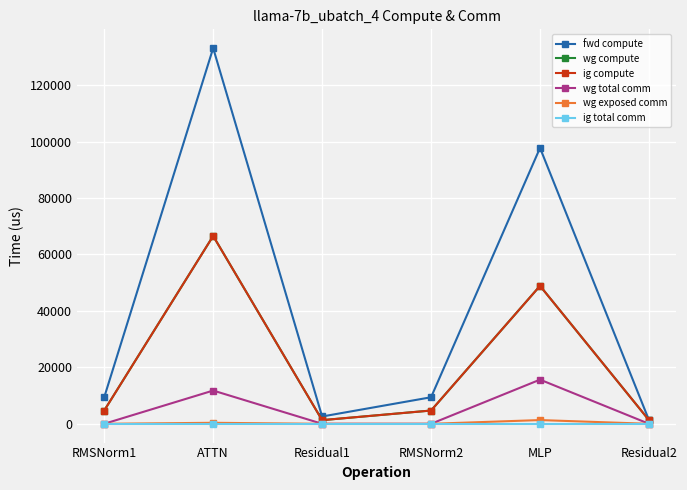

Reading right to left, transcribe all the data shown in this chart.

fwd compute: 1294.3	97758.5	9407.4	2588.6	133126.5	9407.4
wg compute: 1294.3	48879.3	4703.7	1294.3	66563.2	4703.7
ig compute: 1294.3	48879.3	4703.7	1294.3	66563.2	4703.7
wg total comm: 0.0	15648.0	0.0	0.0	11780.2	0.0
wg exposed comm: 0.0	1321.4	0.0	0.0	355.0	0.0
ig total comm: 0.0	0.0	0.0	0.0	0.0	0.0